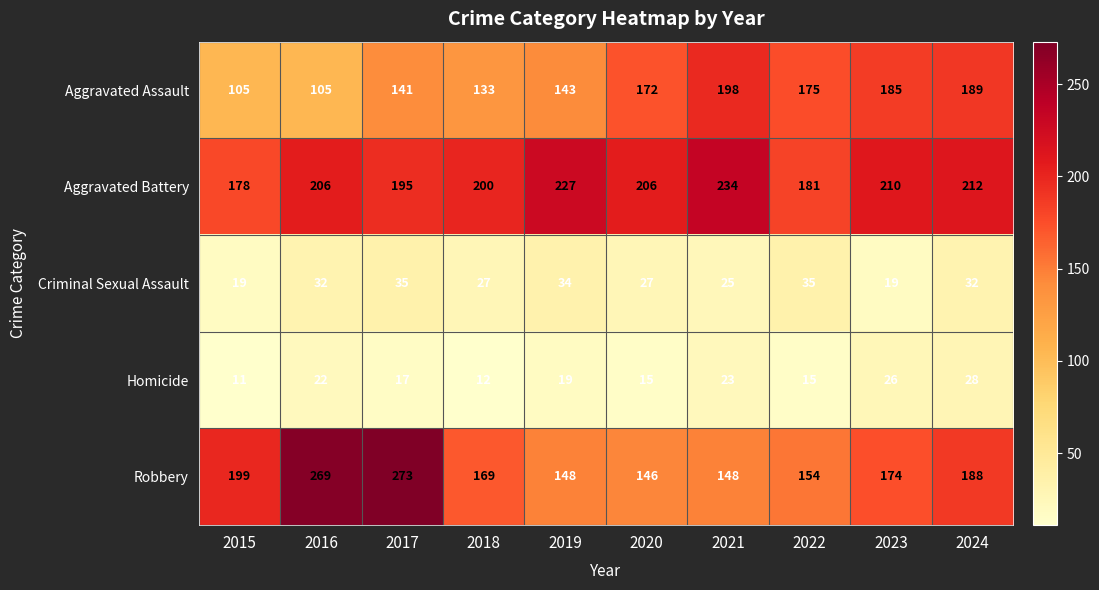

At 2020, list the series in order from largest to smallest.

Aggravated Battery, Aggravated Assault, Robbery, Criminal Sexual Assault, Homicide